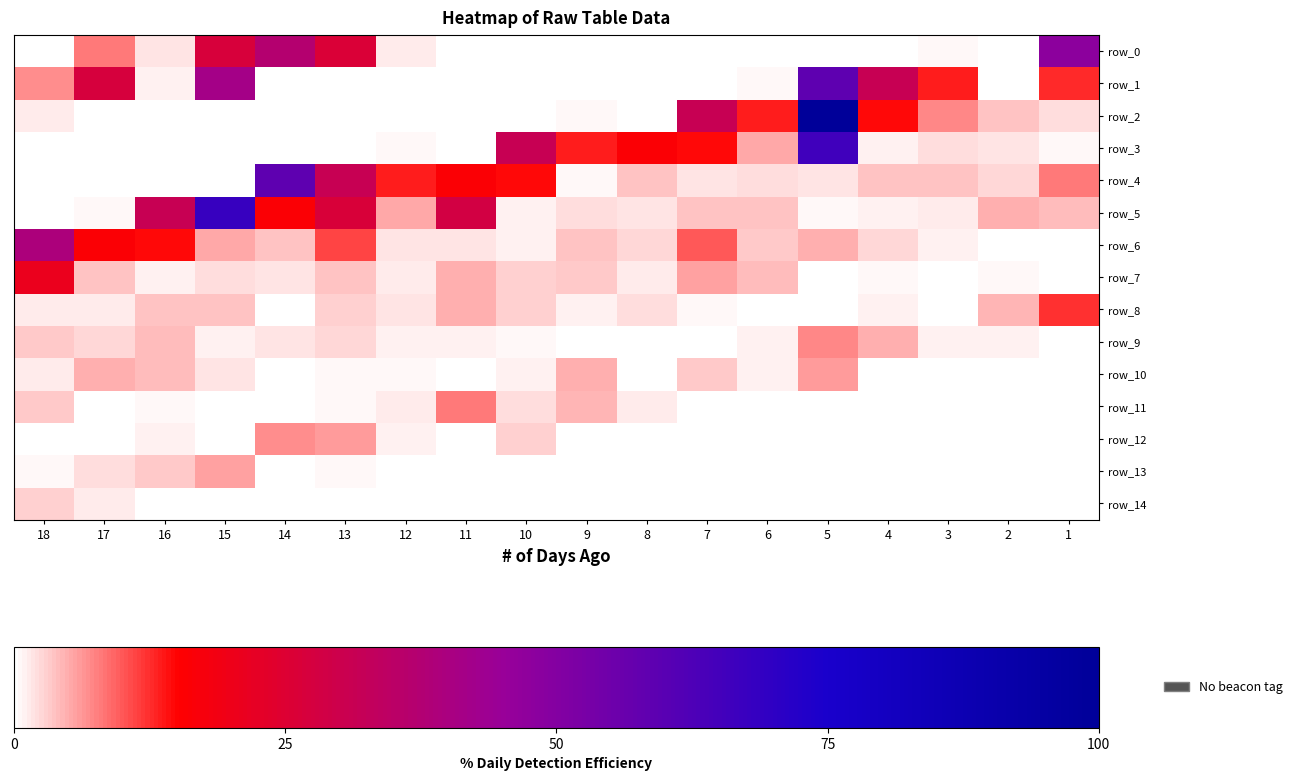

Which series changed the most between 8 and 7?

row_2